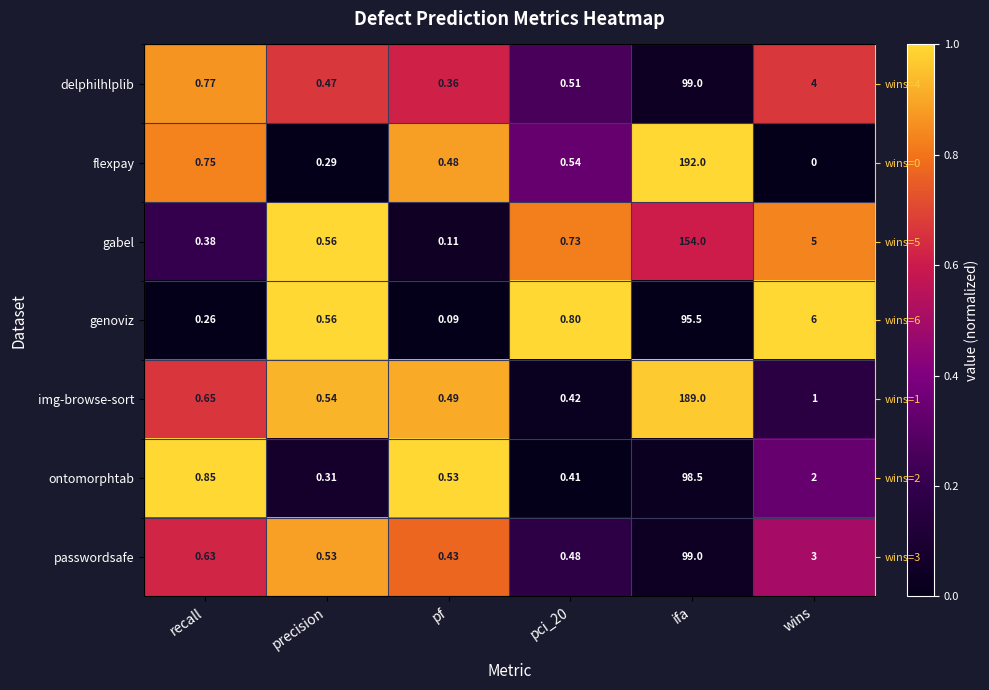

What is the spread (max minus min) of values at recall?

1.0